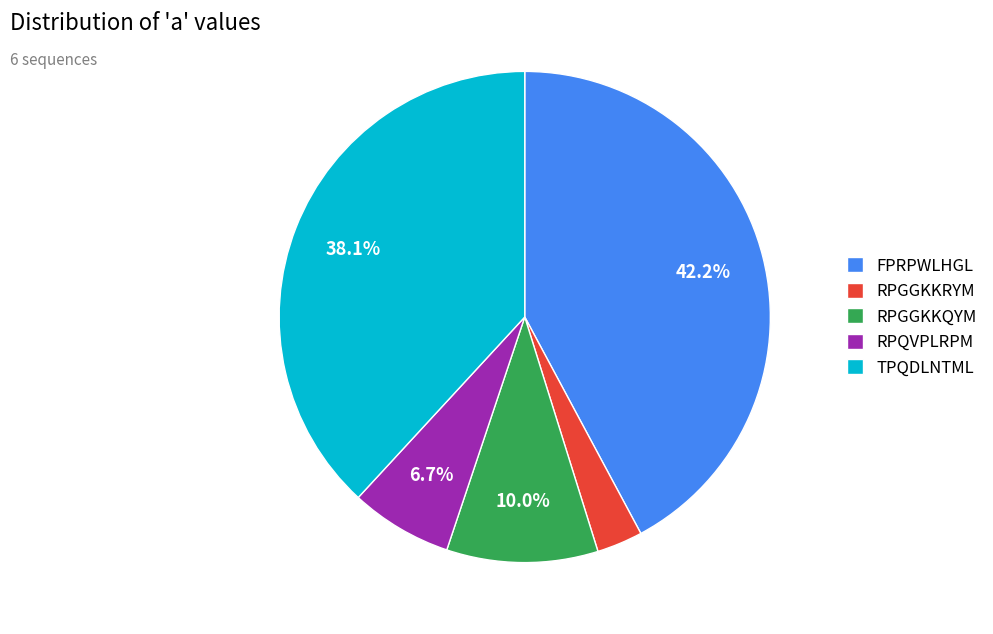

Approximately how many times larger is the value at RPQVPLRPM compared to RPGGKKRYM?

2.2